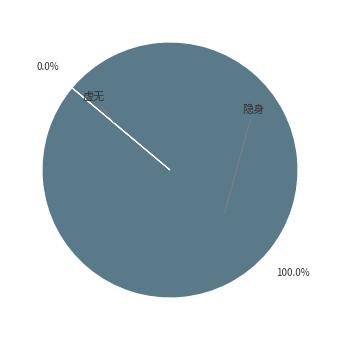

Which category has the biggest portion of the pie?

隐身